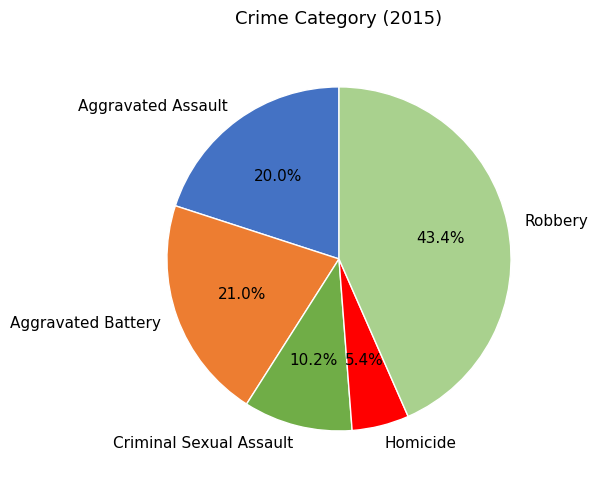

Which slice is the largest?

Robbery